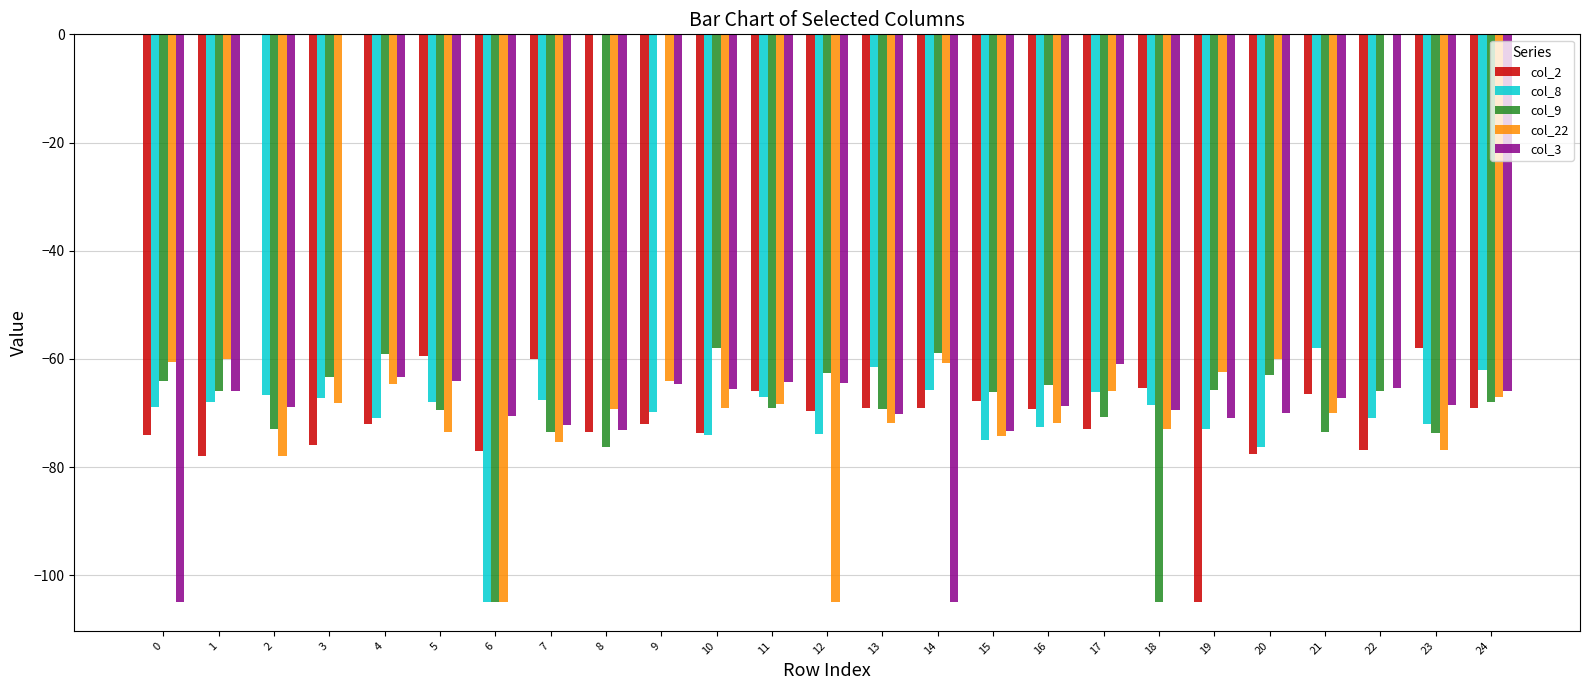

The value of col_22 at 23 is -34.3. True or false?

False